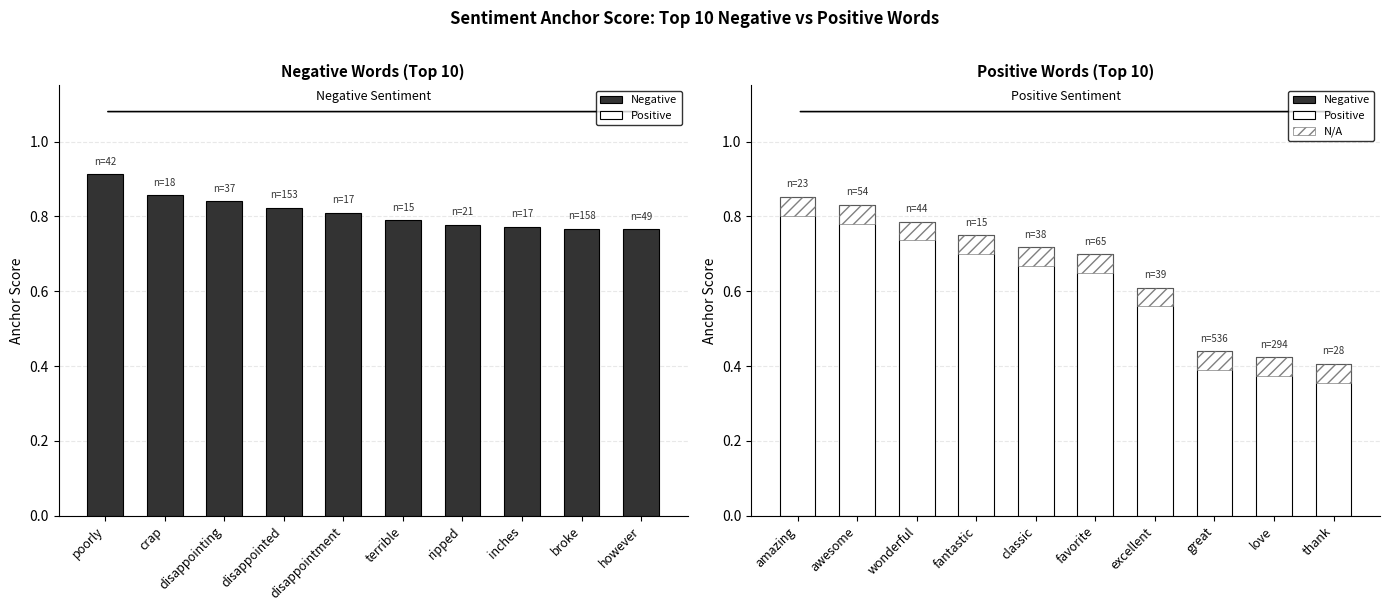

Which has a higher value, disappointment or however?

disappointment